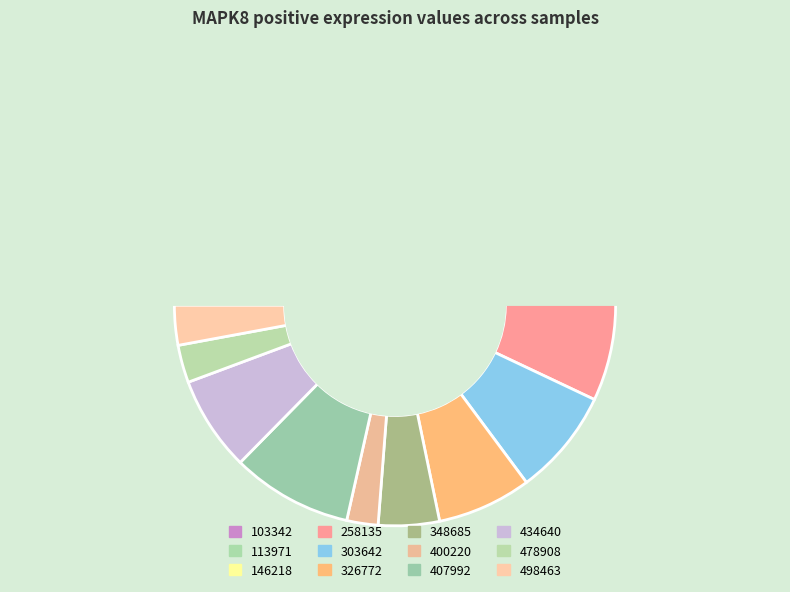

To the nearest percent, what is the average slice percentage?

8%